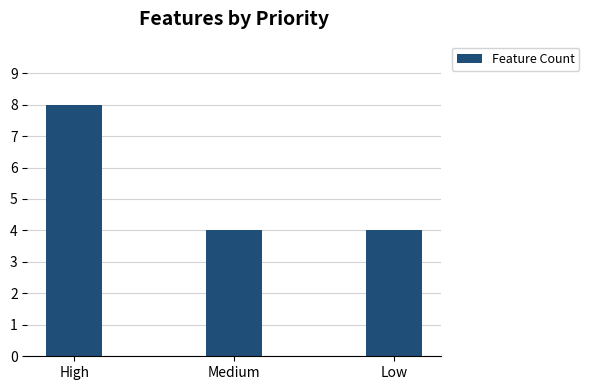

Reading left to right, extract all data points from this chart.

High=8	Medium=4	Low=4